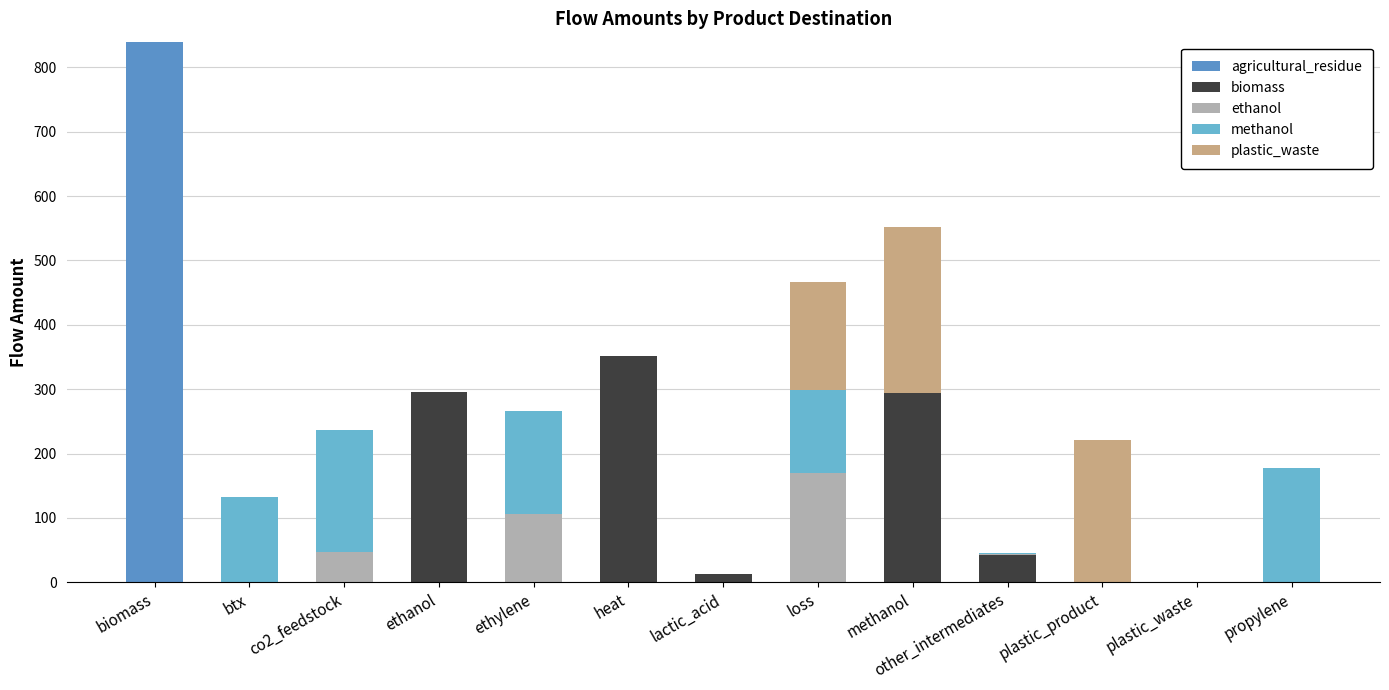

How many distinct data groups are displayed?

5